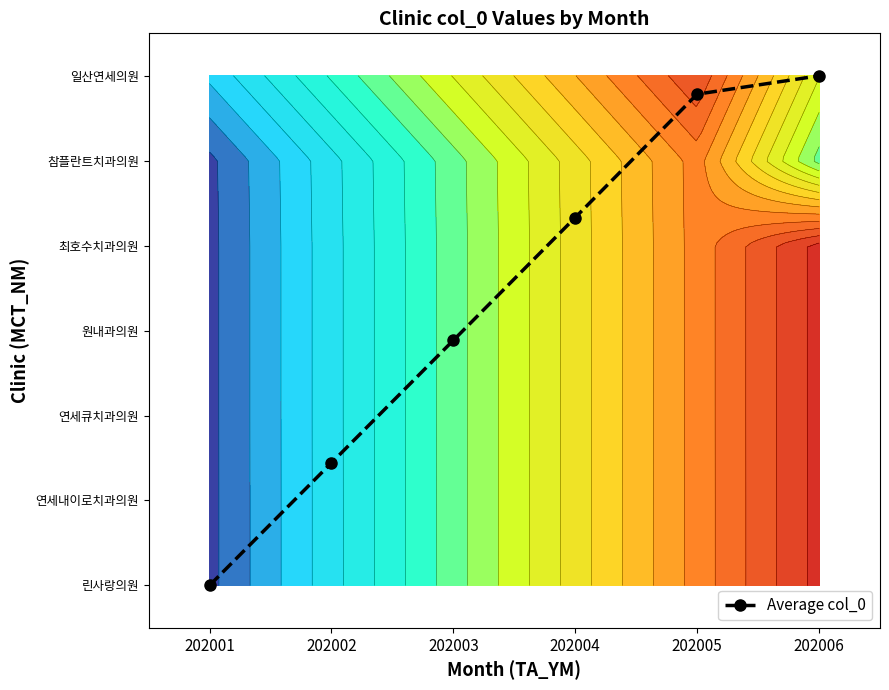

How many data points are above 4?

3